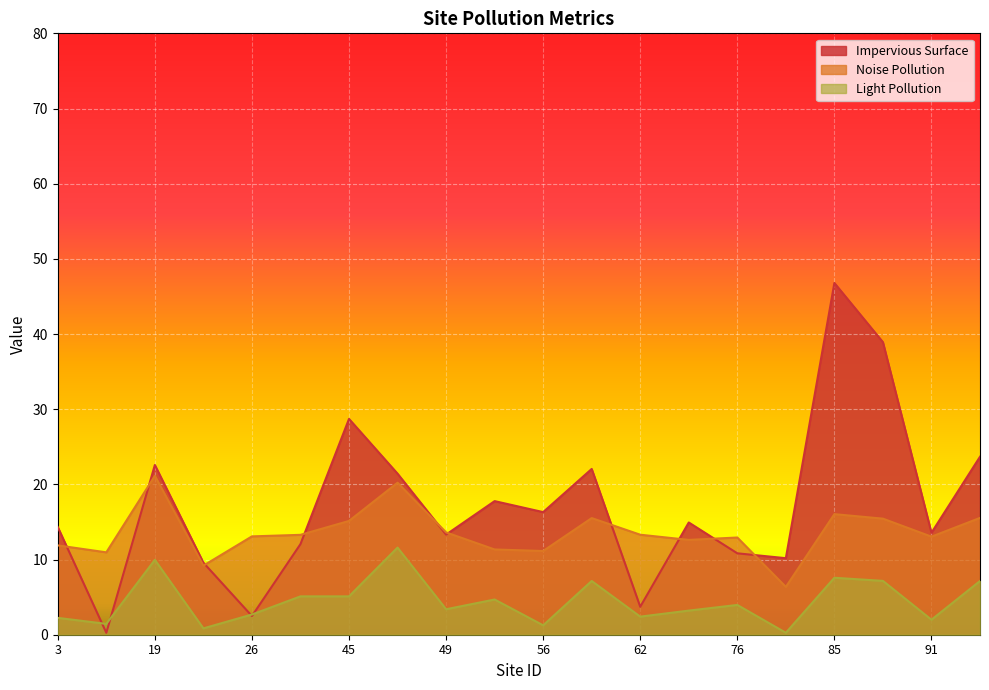

True or false: noise_pollution and impervious_surface intersect in this chart.

True